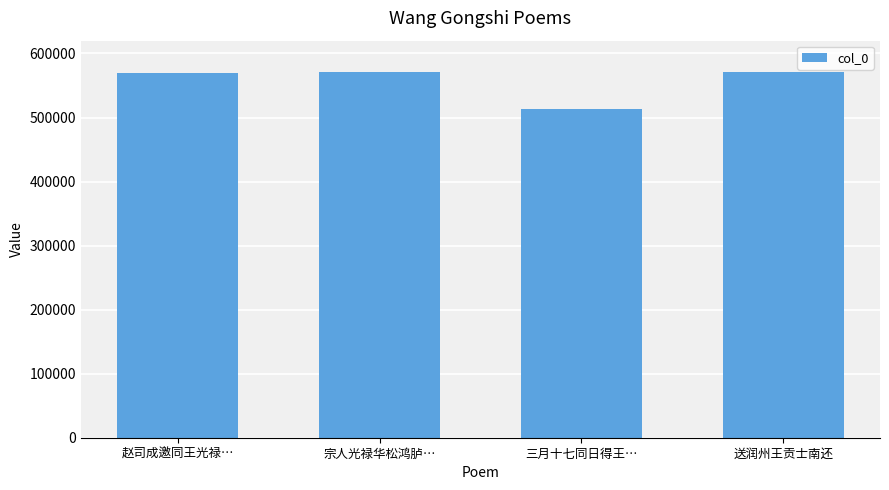

What is the maximum value shown in the chart?

571409